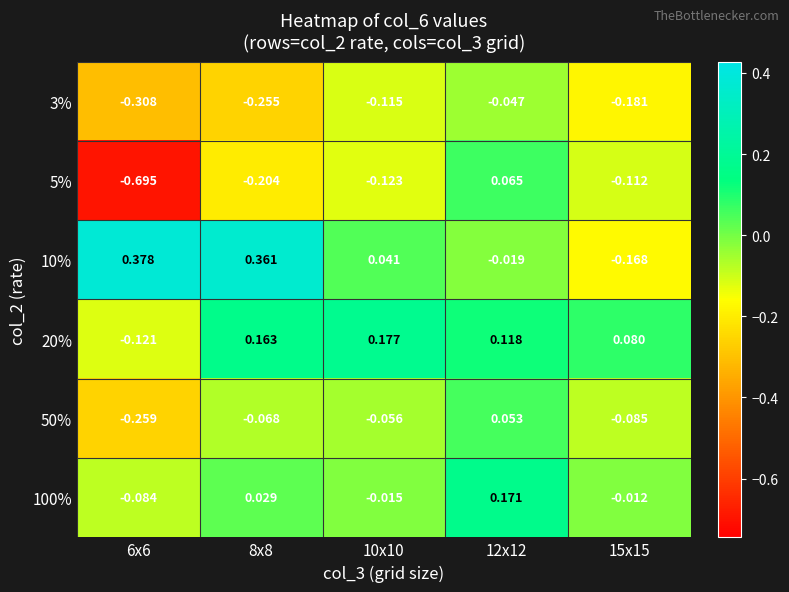

How many values in 20% are below zero?

1